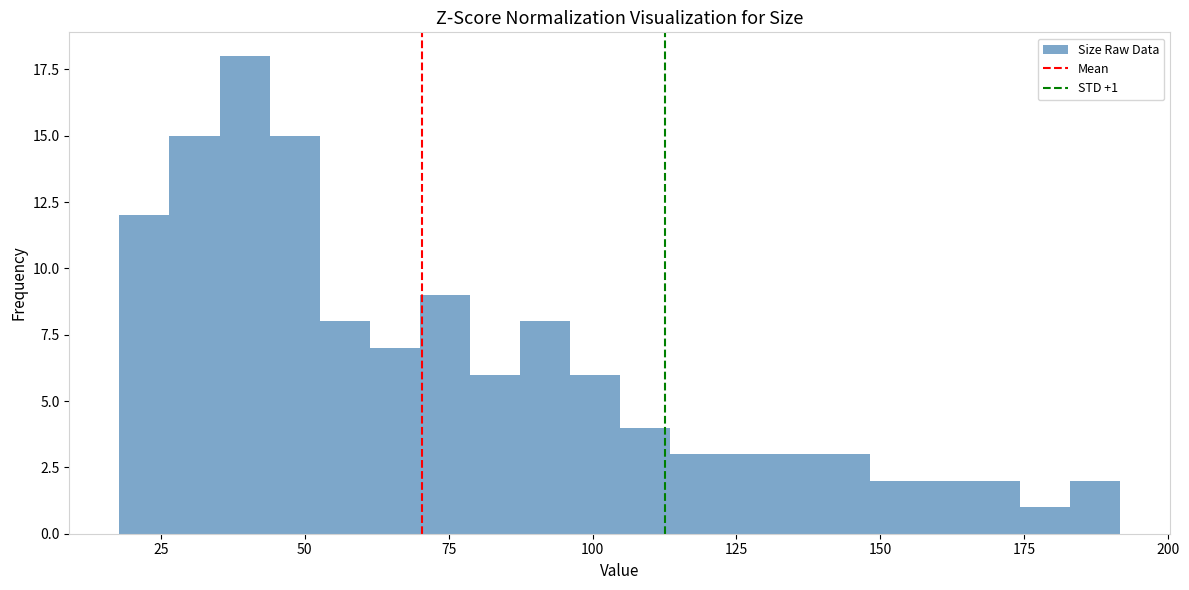

Read against the x-axis, roughly where is the centre of the tallest bar?

40